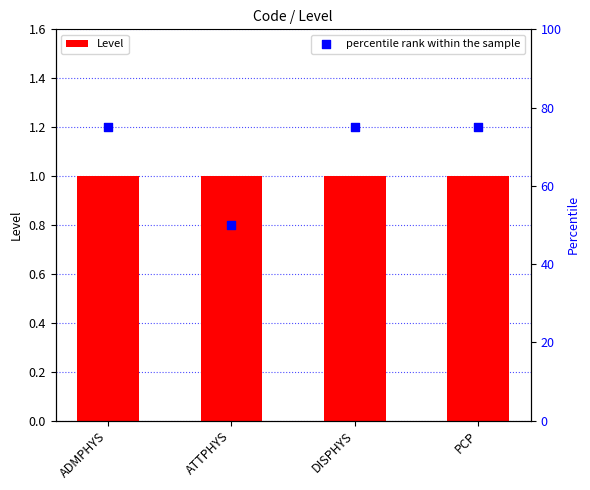

At how many categories does at least one series exceed 4?

4